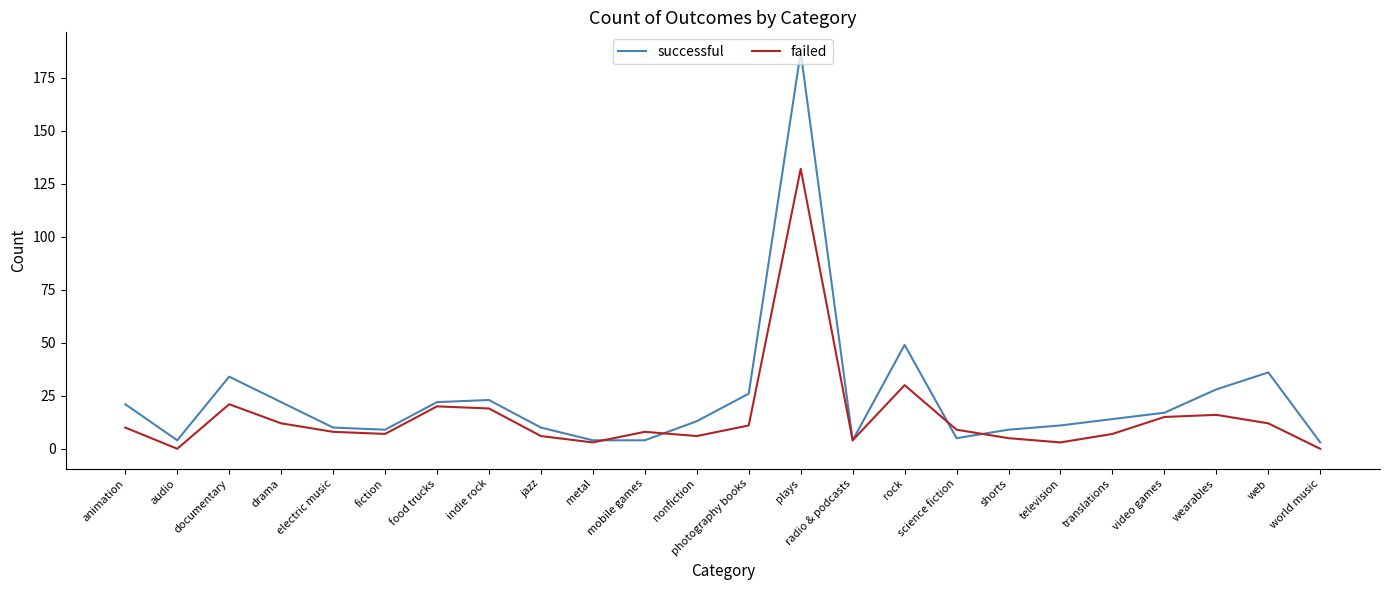

Is it true that successful equals 4 at mobile games?

True